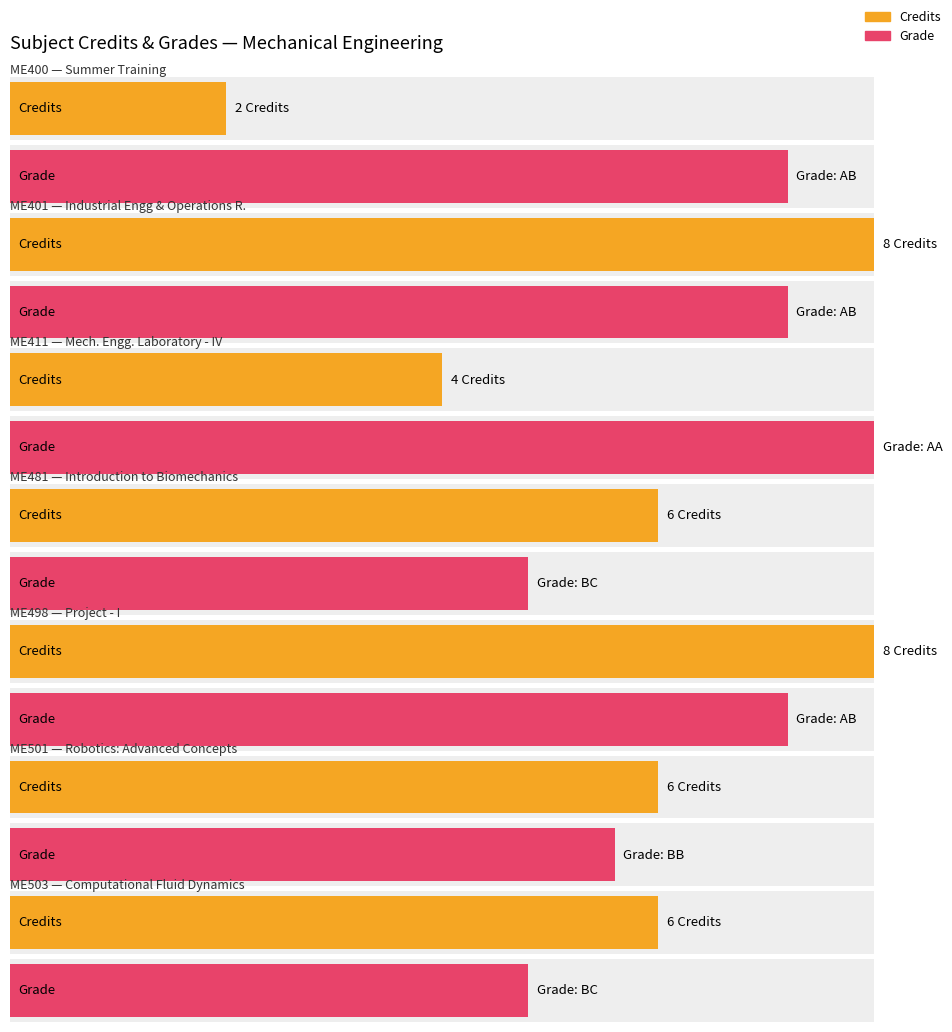

At which category is the sum across all series the highest?

ME401